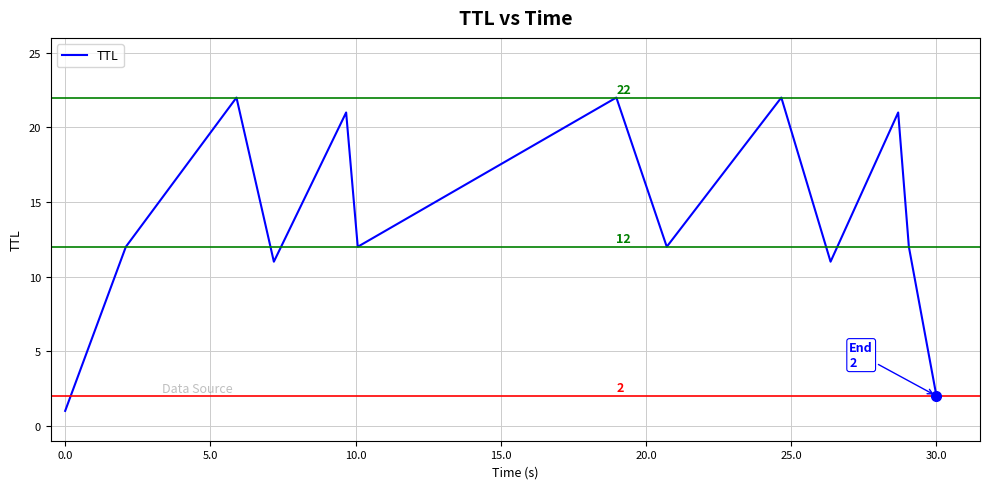

What is the greatest value displayed?

22